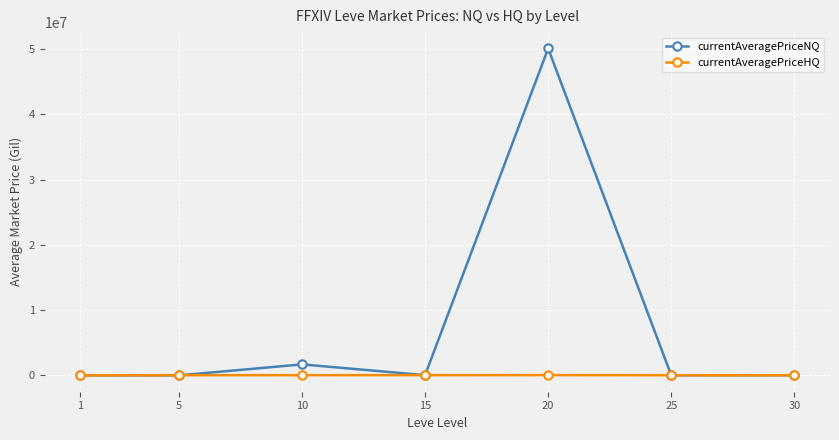

How many interior local peaks does the currentAveragePriceNQ series have?

2